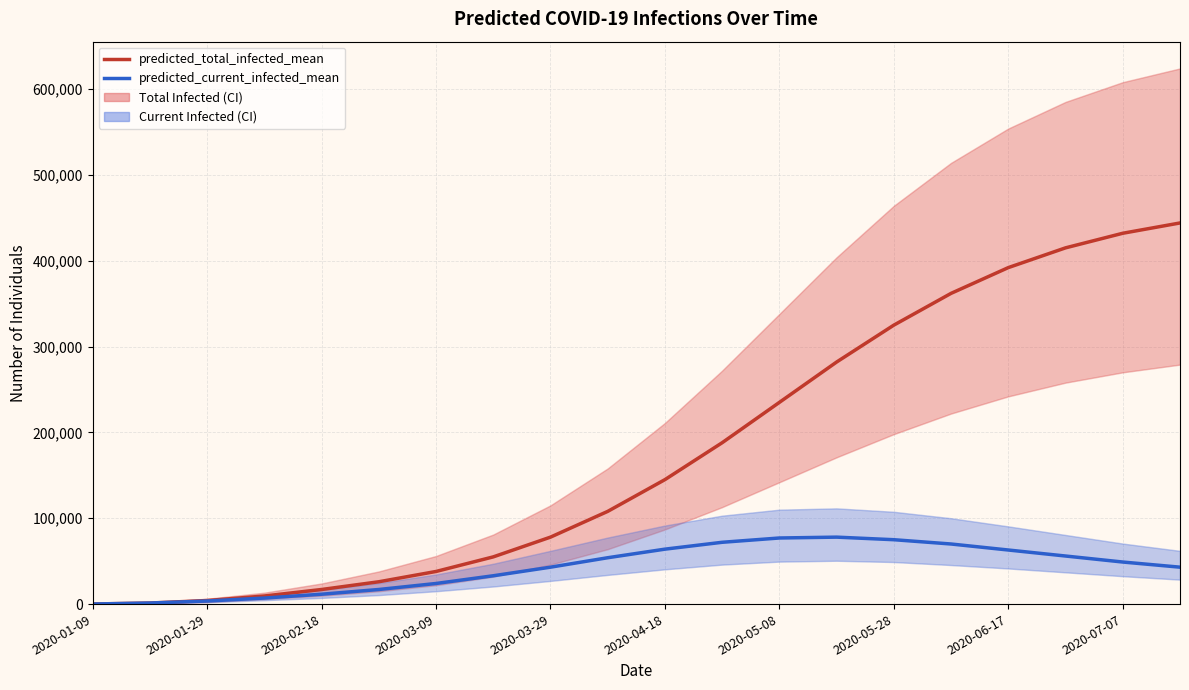

Is it true that predicted_current_infected_mean equals 110556 at 11?

False